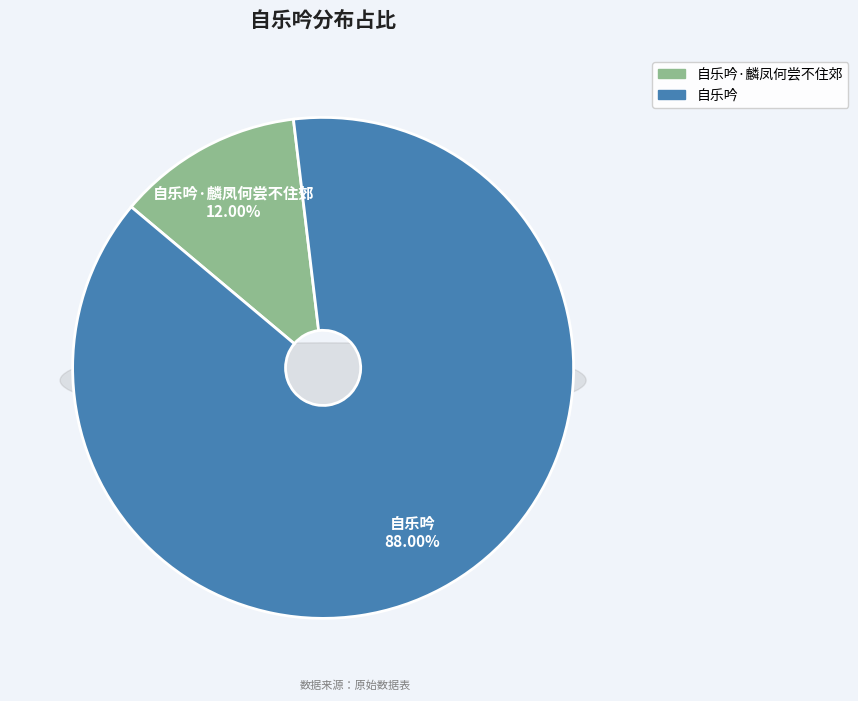

How many segments does this pie chart have?

2